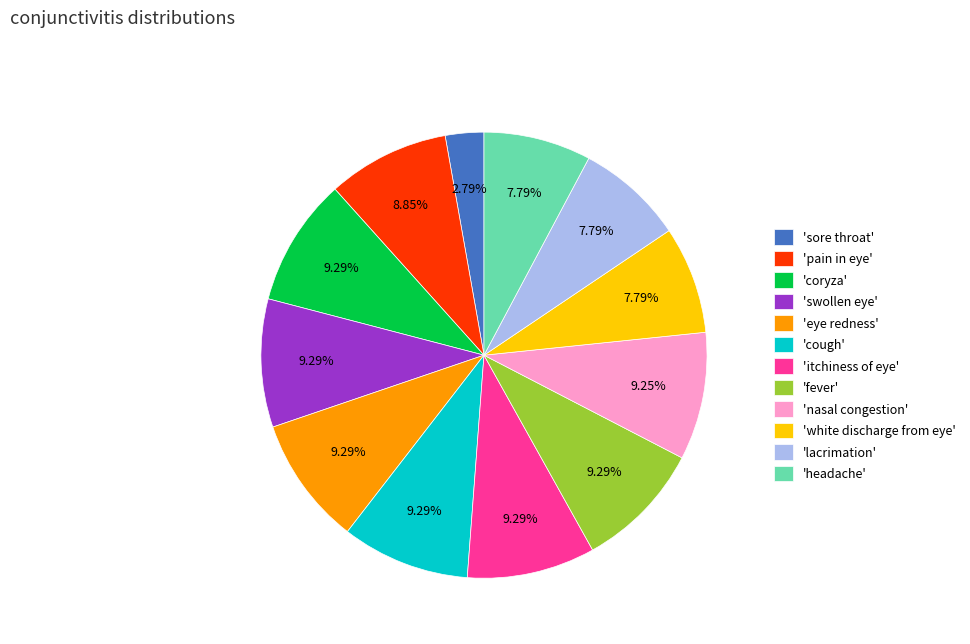

Do 'headache' and 'fever' together represent more than half of the pie?

No